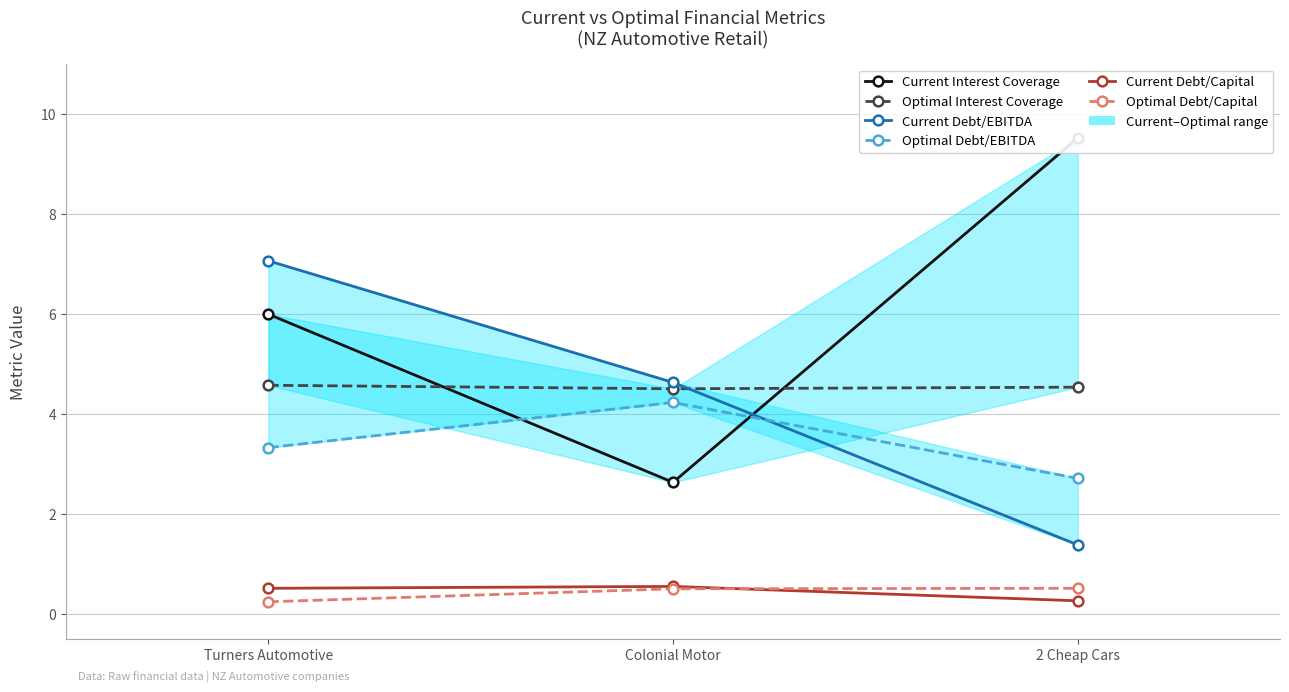

Which series changed the most between Turners Automotive and Colonial Motor?

Current Interest Coverage